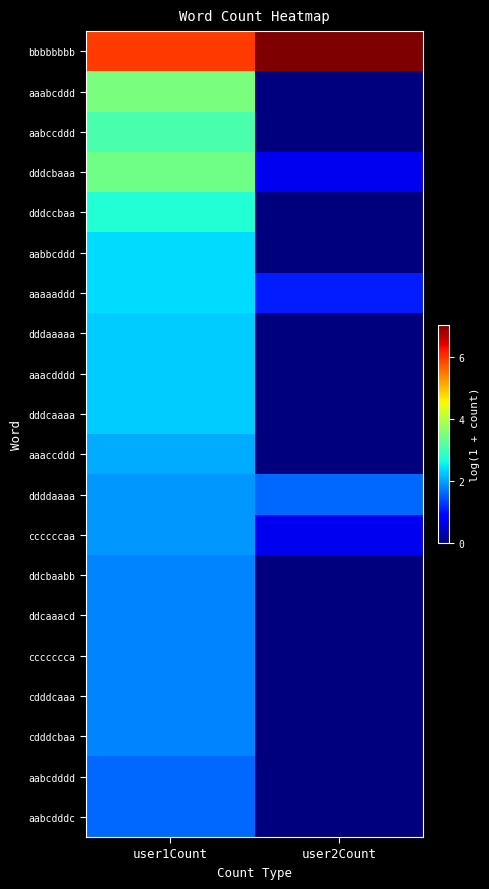

Between user1Count and user2Count, which is larger?

user2Count